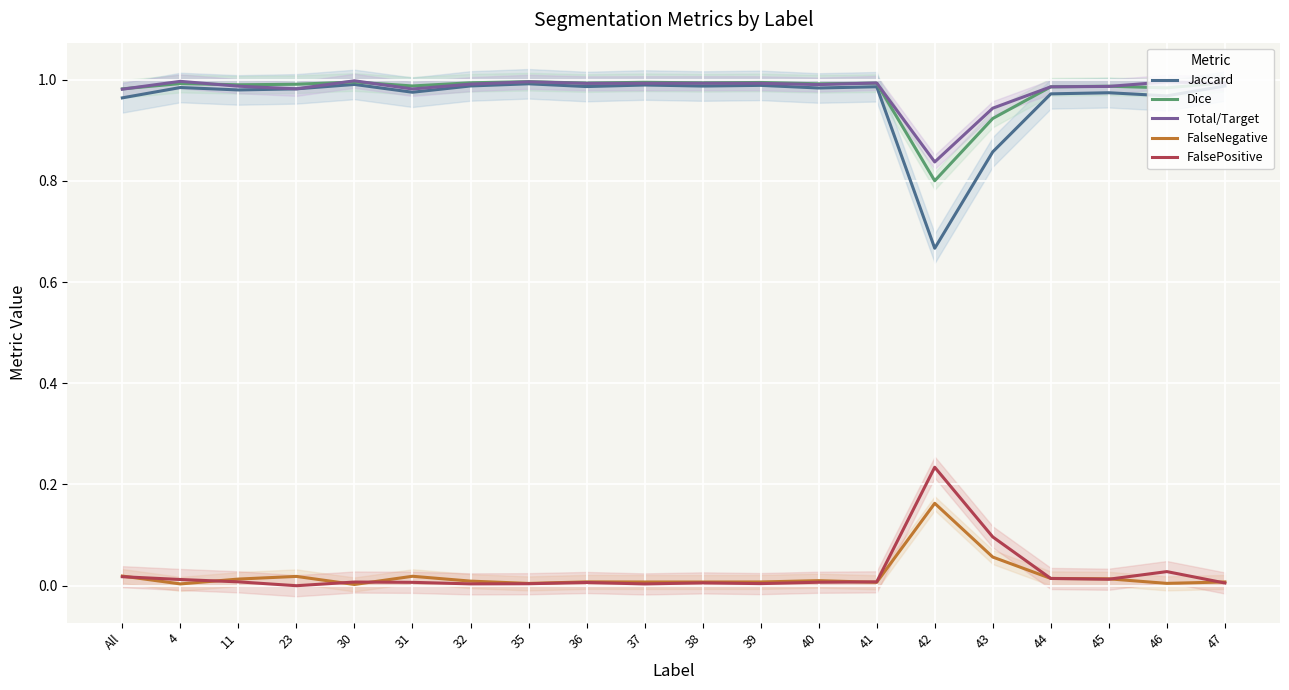

Does the chart display data point markers on the line(s)?

No